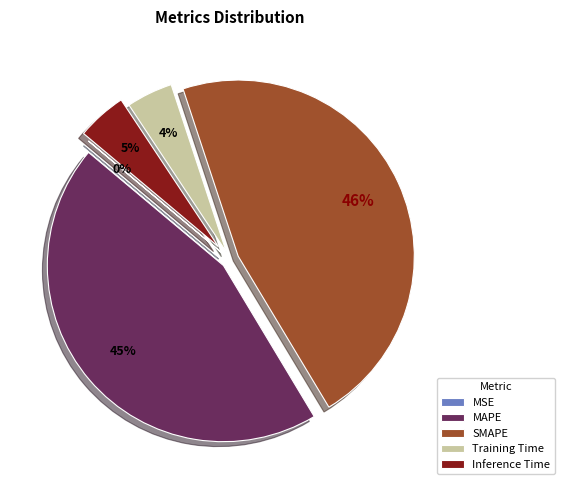

Which category has the biggest portion of the pie?

SMAPE